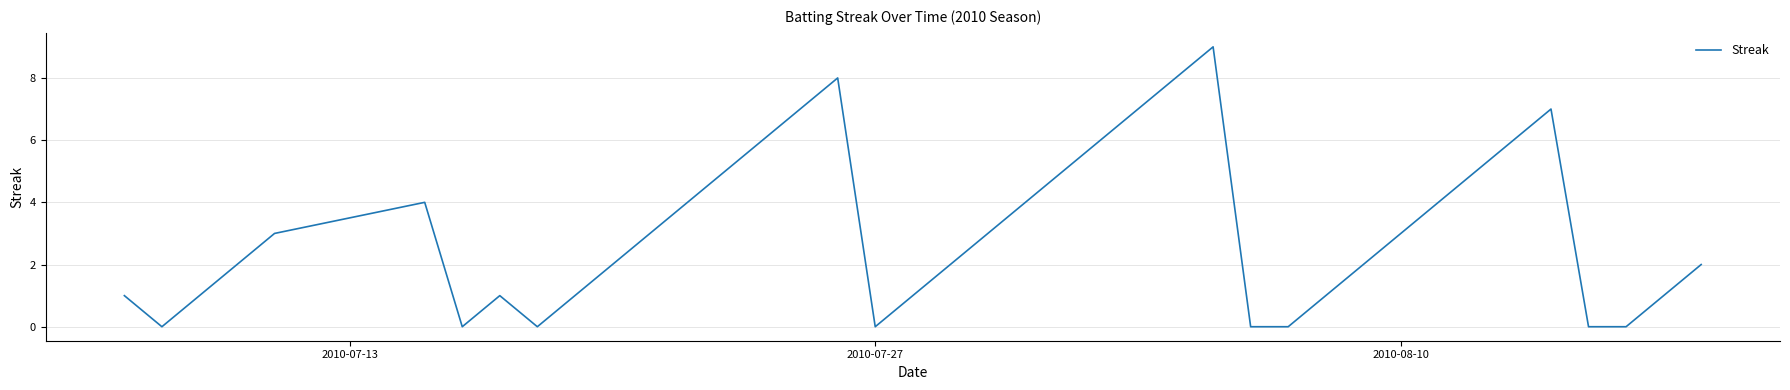

What is the difference between the maximum and minimum values?

9